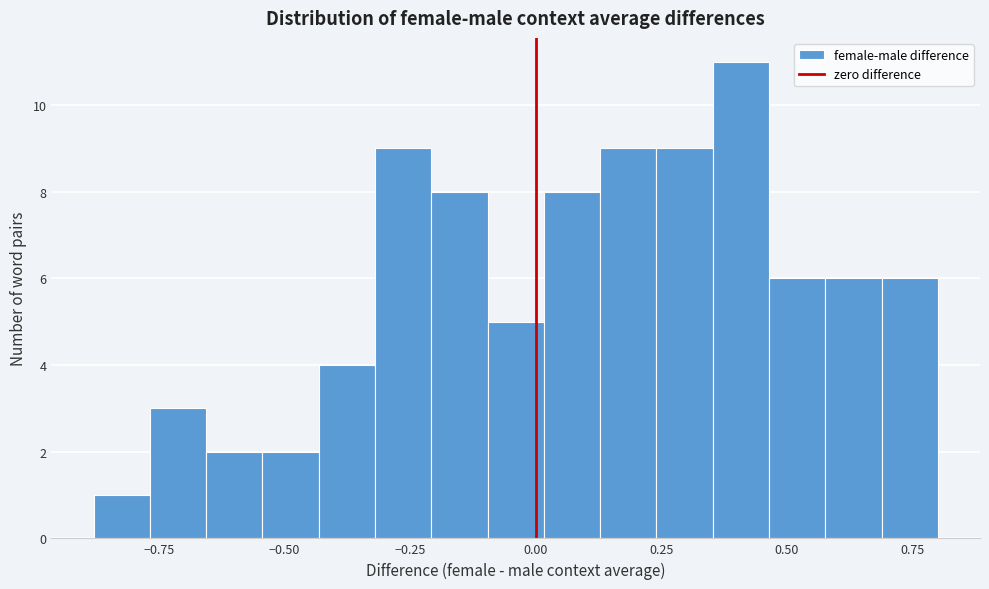

Read against the x-axis, roughly where is the centre of the tallest bar?

0.40